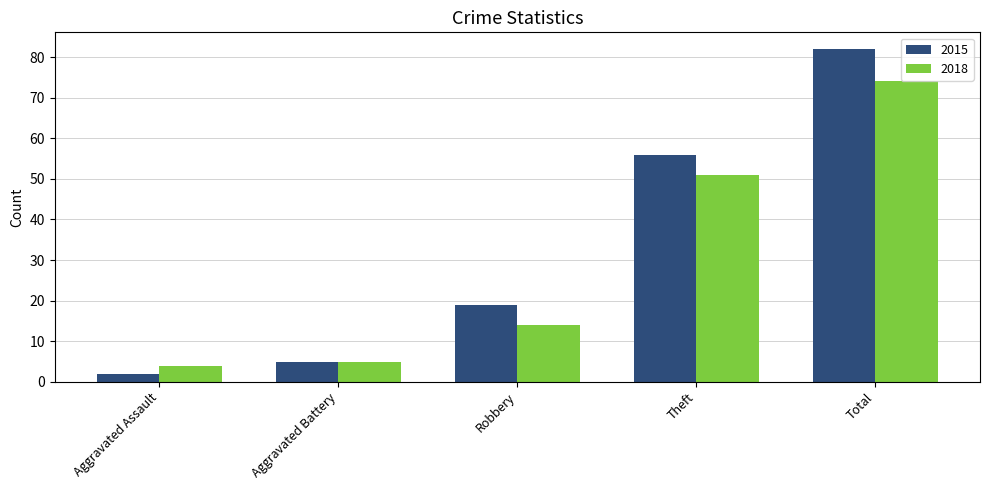

Count the number of categories in the chart.

5